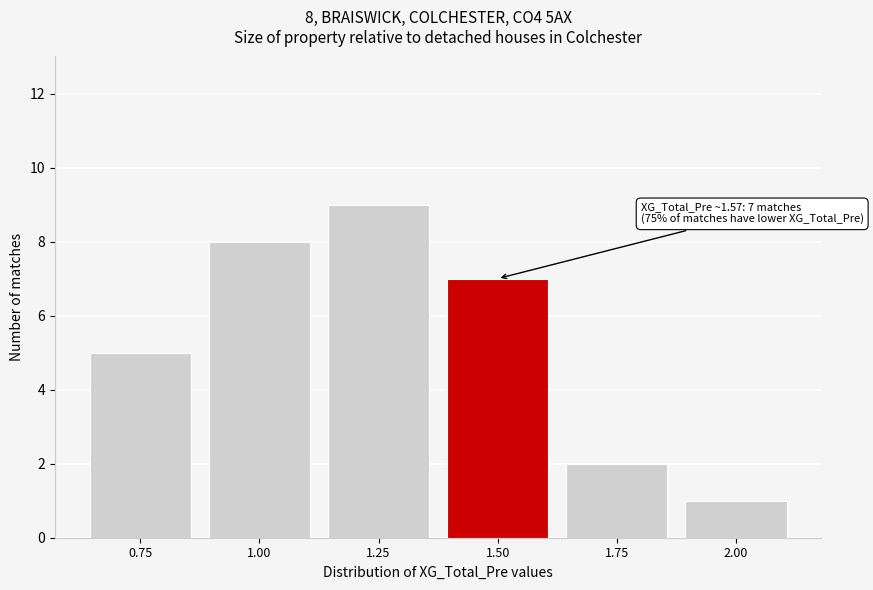

Reading left to right, what are all the values shown in this chart?

0.75=5	1.00=8	1.25=9	1.50=7	1.75=2	2.00=1